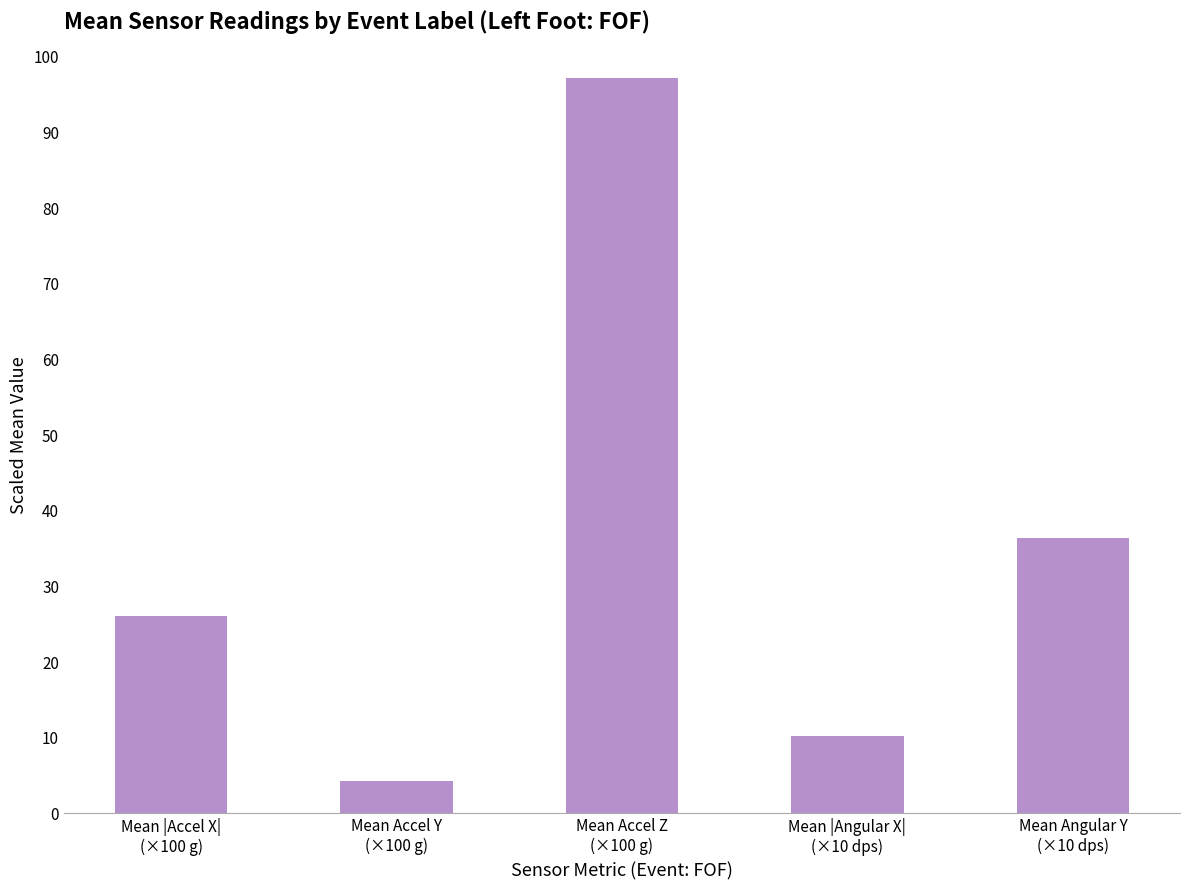

What is the minimum value shown in the chart?

4.1